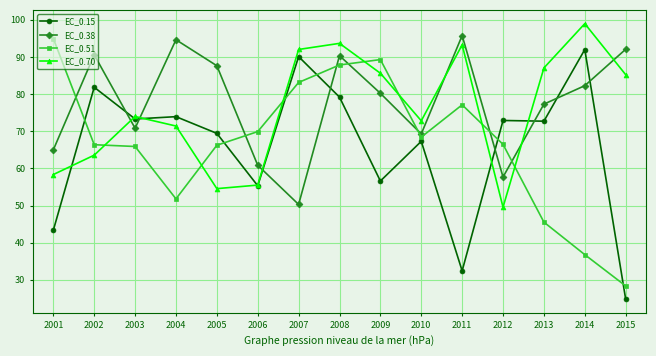

What is the difference between the highest and lowest values at 2004?

42.8